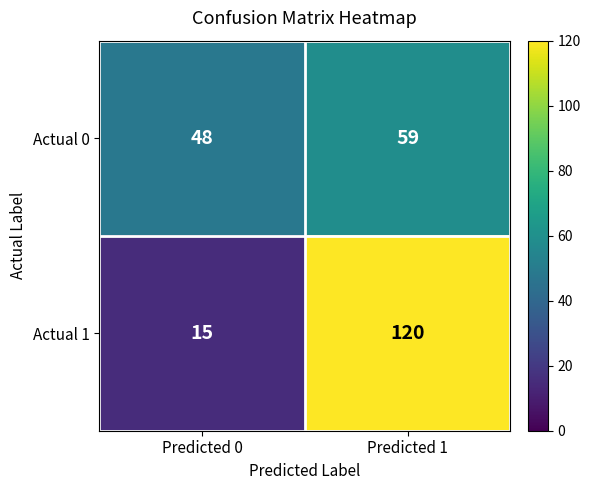

How many data points in Actual 1 are less than 120?

1